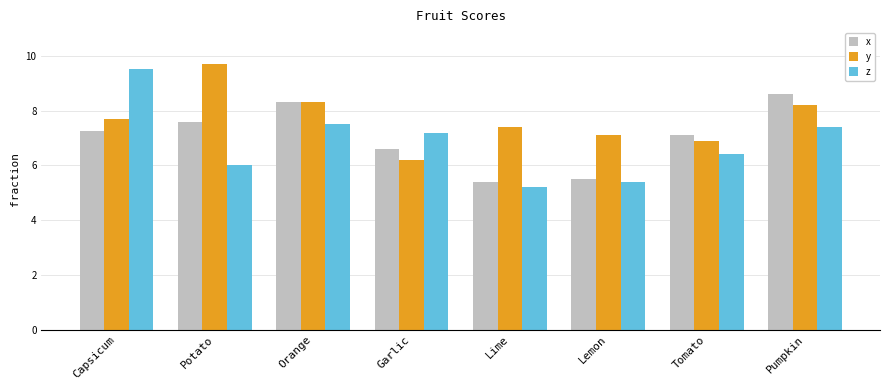

Rank the series by their average value, from lowest to highest.

z, x, y